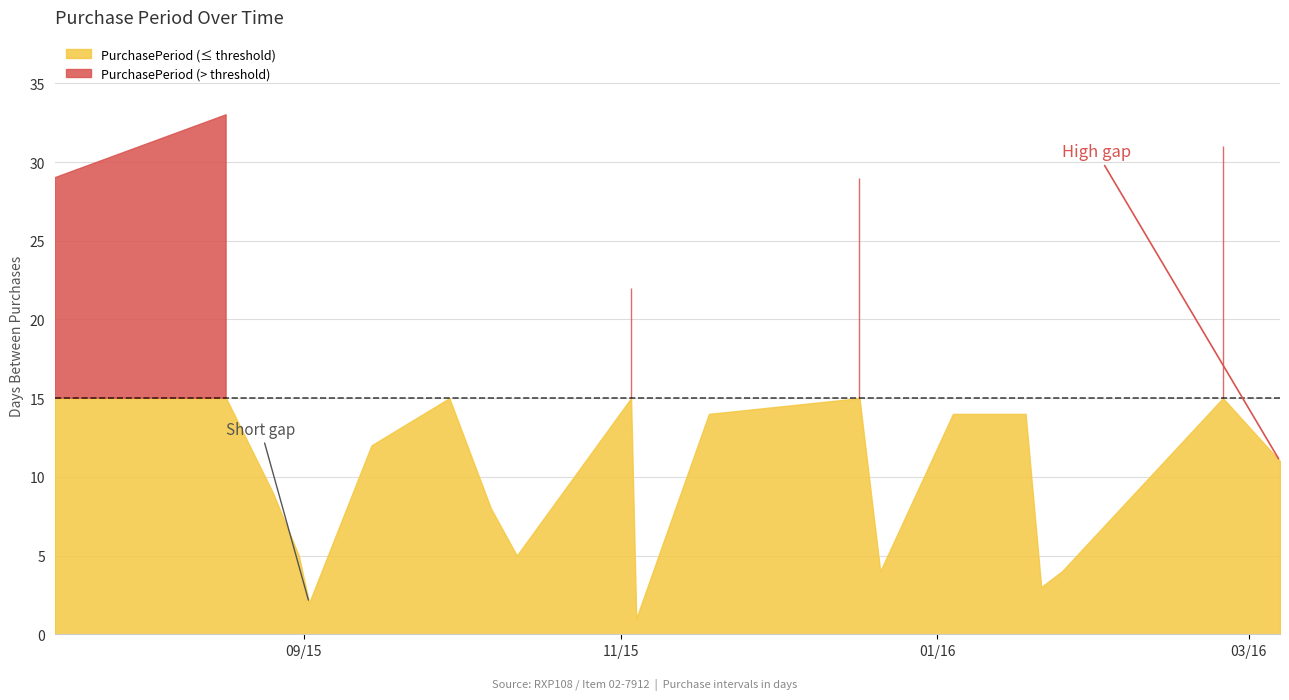

The value at 2015-10-07 is 8. True or false?

True